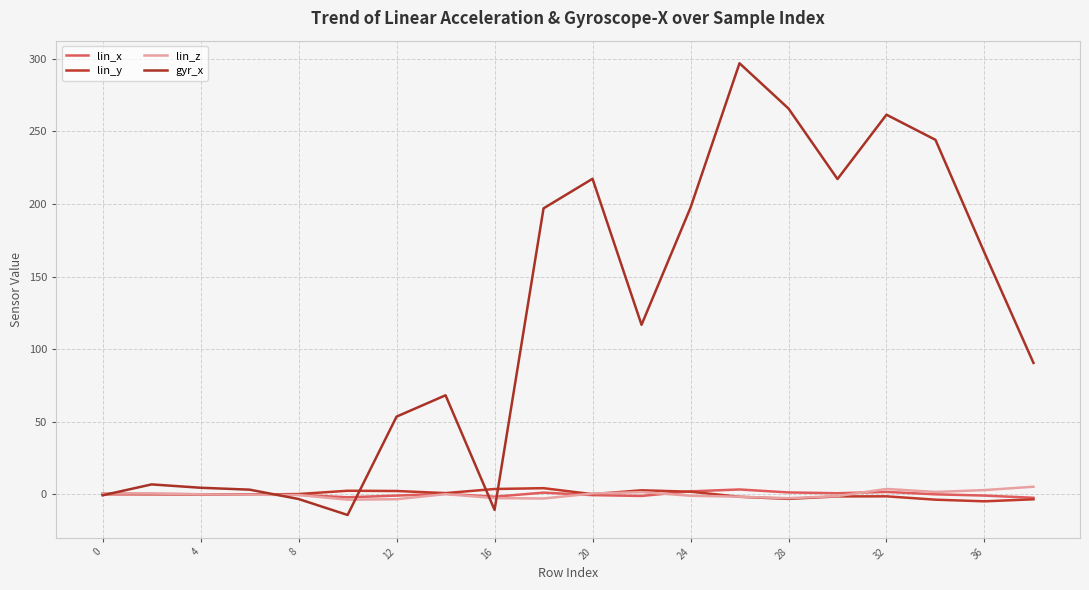

What are all the series names shown in the legend?

lin_x, lin_y, lin_z, gyr_x